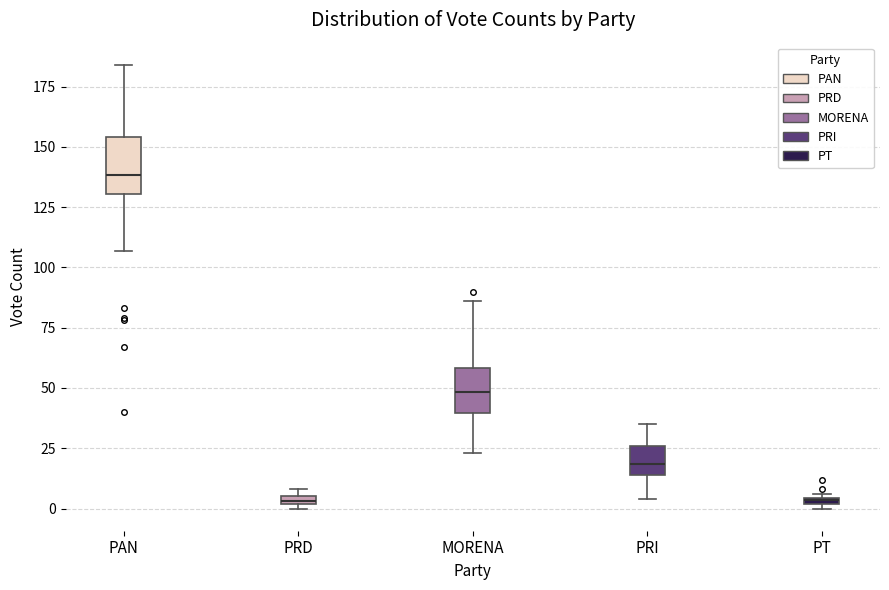

Which box is the tallest, from its lower edge to its upper edge?

PAN